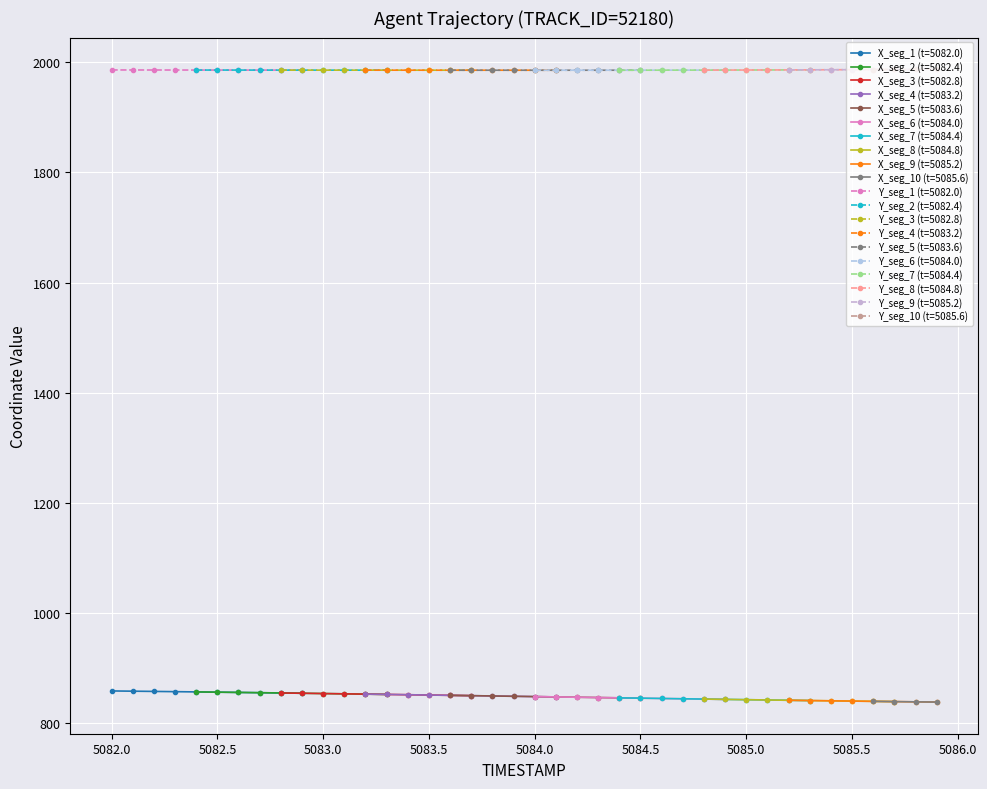

True or false: Y has more than 1 points higher than both neighbors.

False